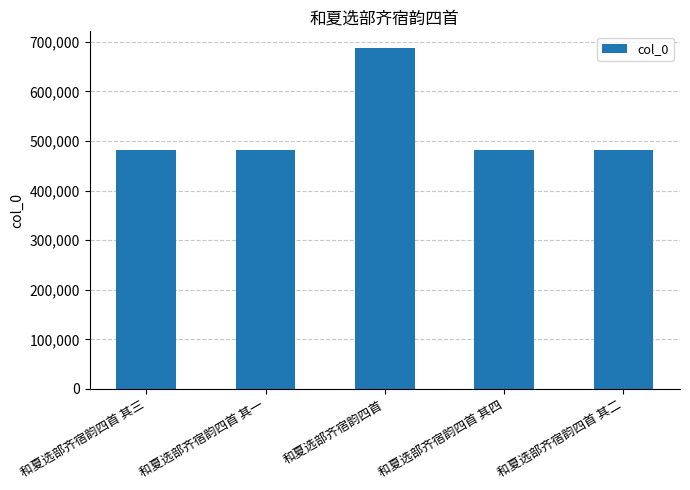

What is the average value?

522436